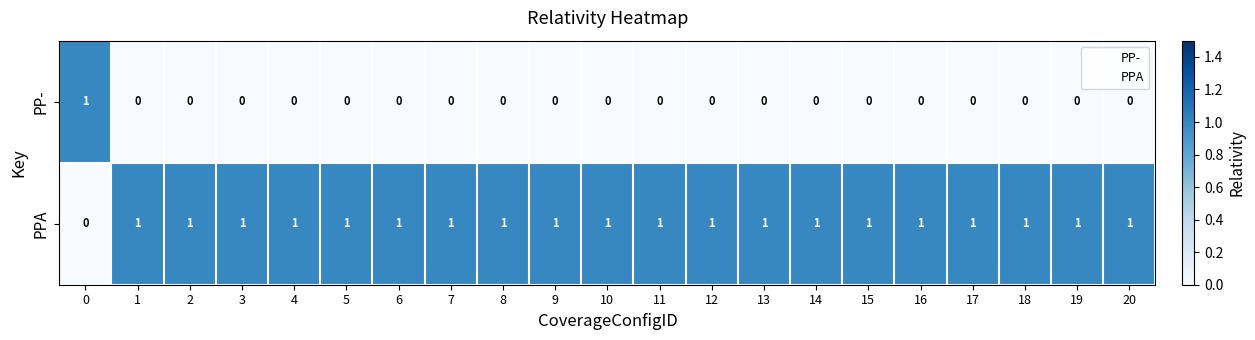

Count the PPA values in the range 1 to 2.

20